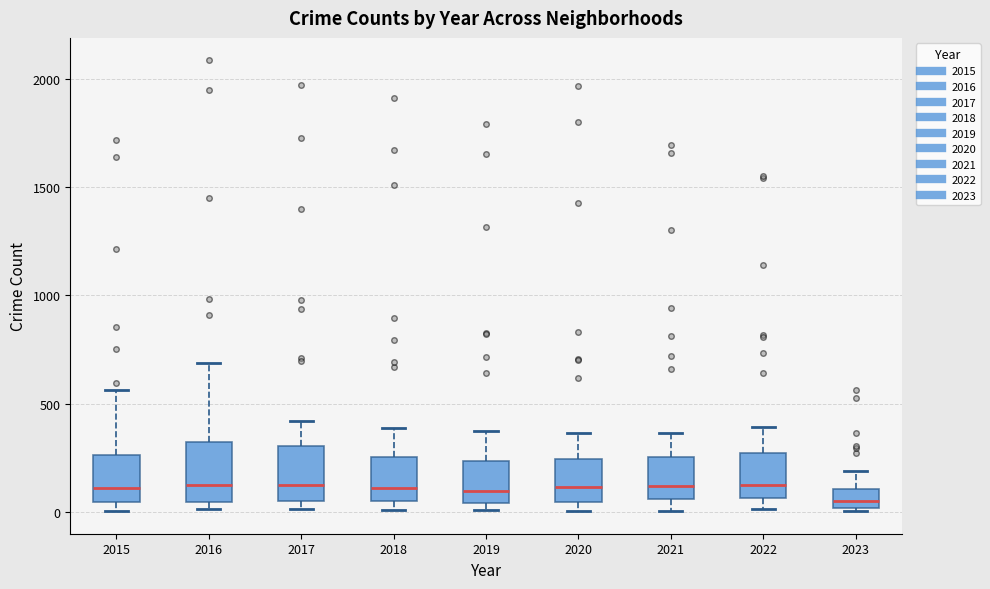

Where is the upper edge of the box at x = 2016 on the y-axis? The values are not printed on the chart, so give them approximately, as read against the axis.

300